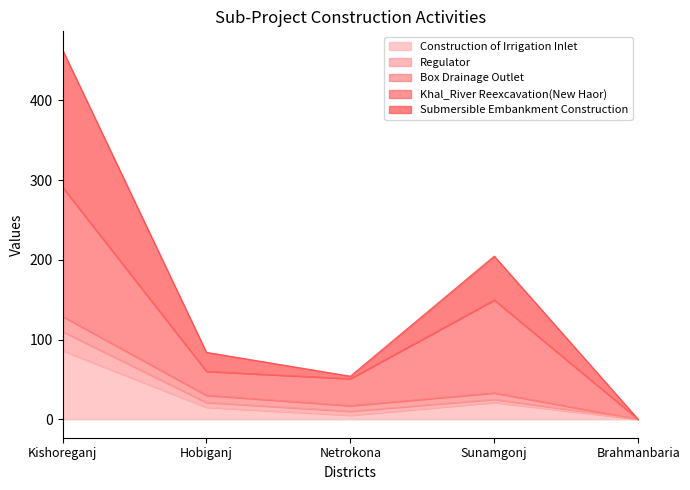

At which category is the sum across all series the highest?

Kishoreganj